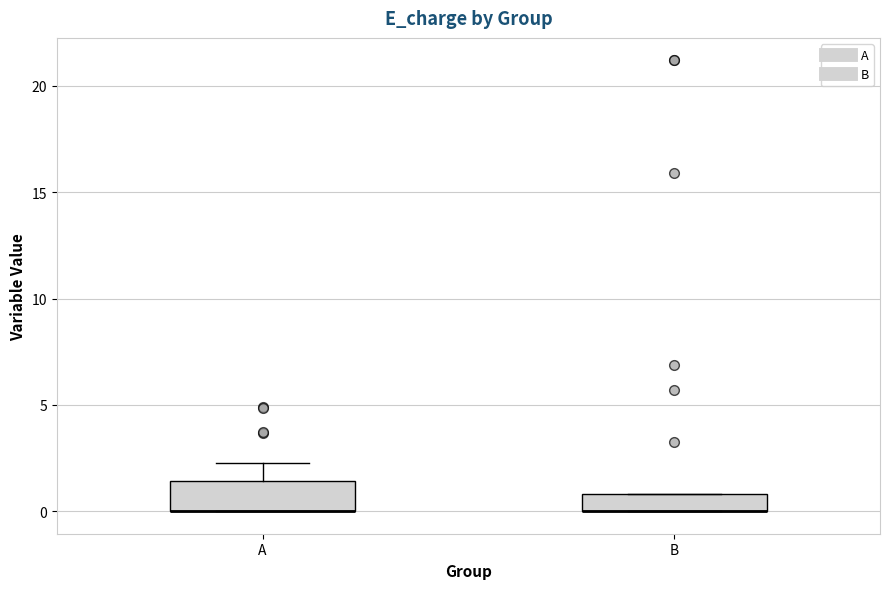

Reading left to right, read every box against the y-axis: the position of its median line, the range the box covers, and the ends of its whiskers. The values are not printed on the chart, so give them approximately, as read against the axis.

A: median 0.0 (drawn on the box's lower edge), box 0.0 to 1.5, whiskers 0.0 to 2.5
B: median 0.0 (drawn on the box's lower edge), box 0.0 to 1.0, whiskers 0.0 to 1.0